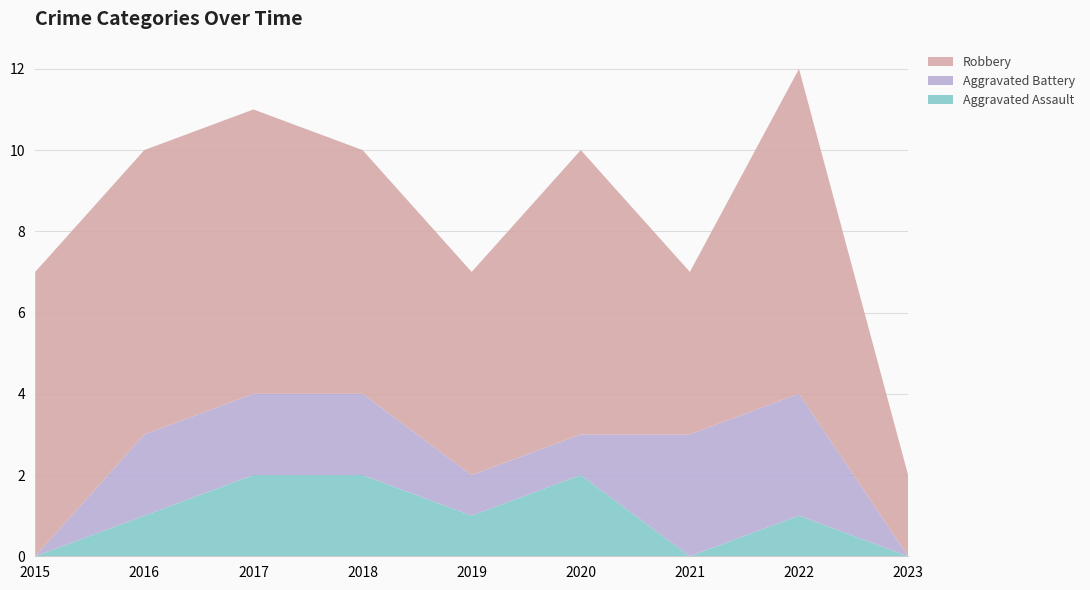

Reading left to right, what are all the values shown in this chart?

Aggravated Assault: 2015=0	2016=1	2017=2	2018=2	2019=1	2020=2	2021=0	2022=1	2023=0
Aggravated Battery: 2015=0	2016=2	2017=2	2018=2	2019=1	2020=1	2021=3	2022=3	2023=0
Robbery: 2015=7	2016=7	2017=7	2018=6	2019=5	2020=7	2021=4	2022=8	2023=2